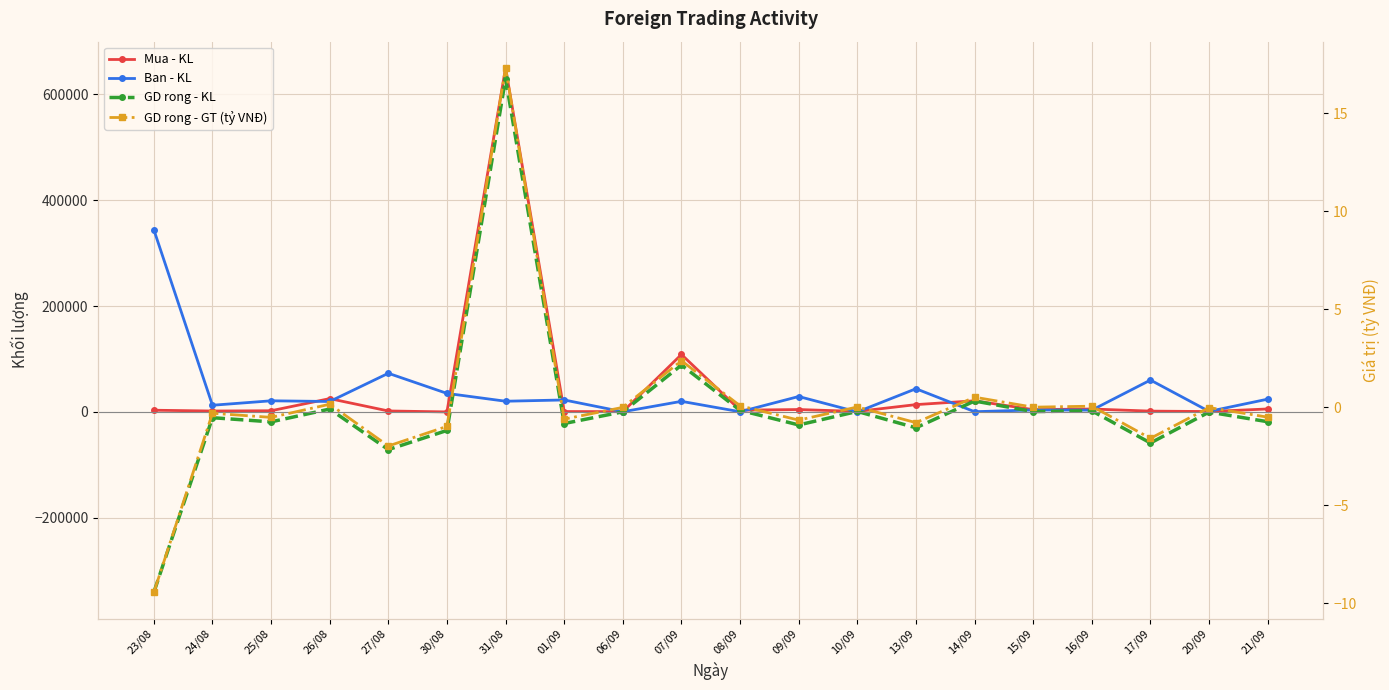

What is the value of the Ban - KL point at the 19th from the left?

1000.0